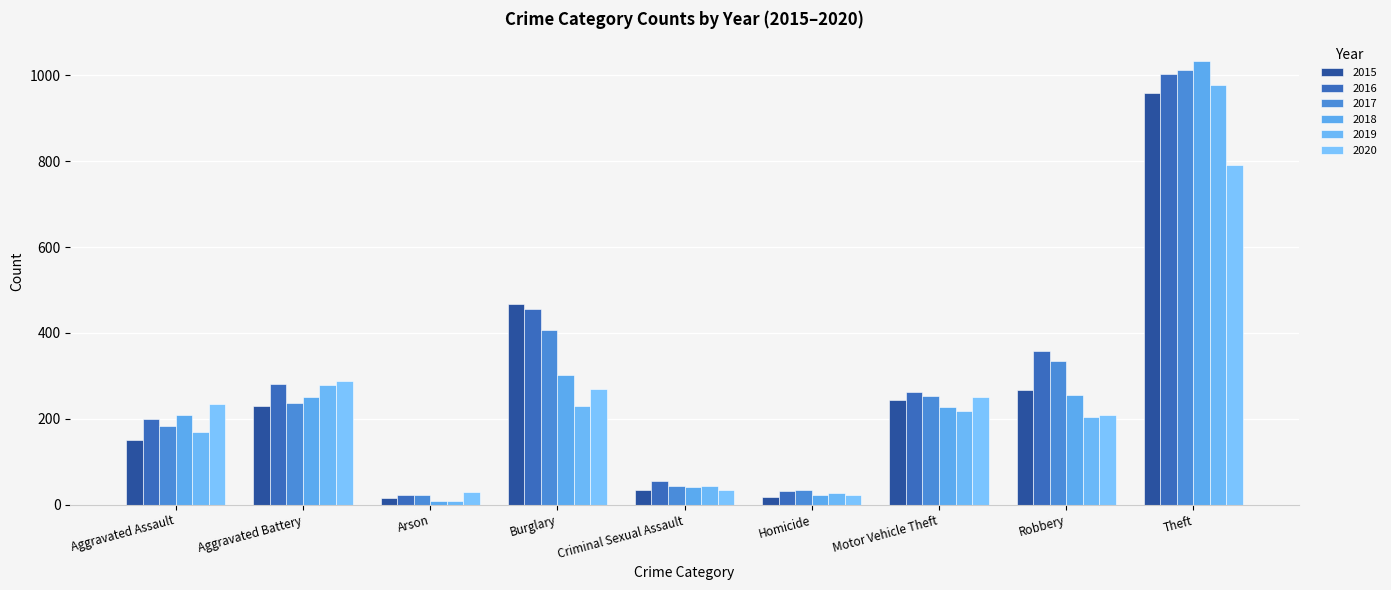

How many data points does each series have?

9